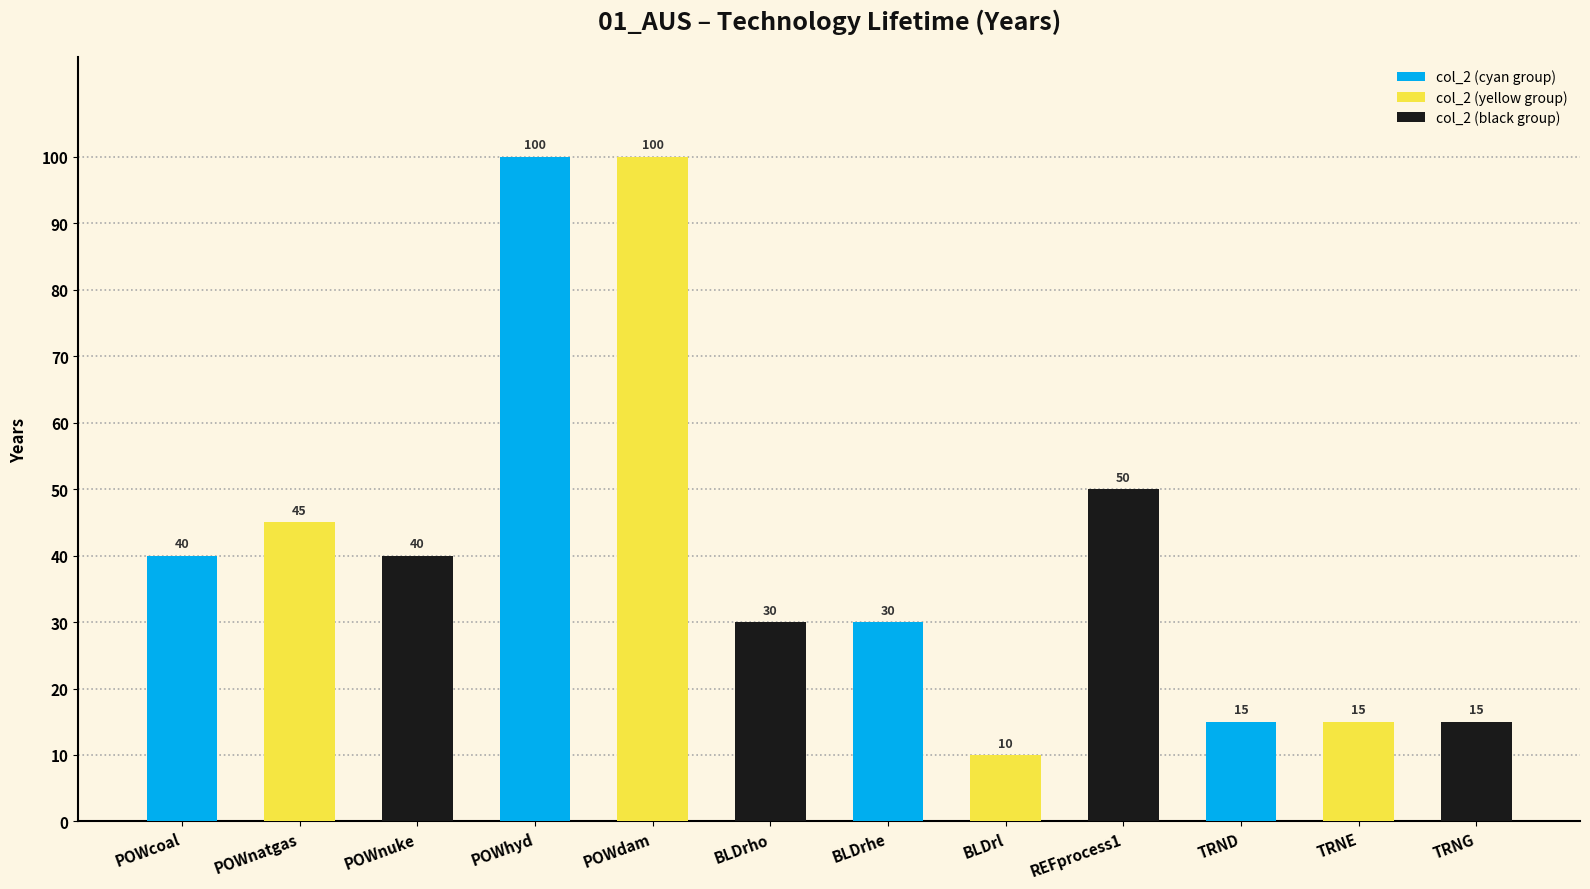

True or false: the data shows 20 at TRND.

False